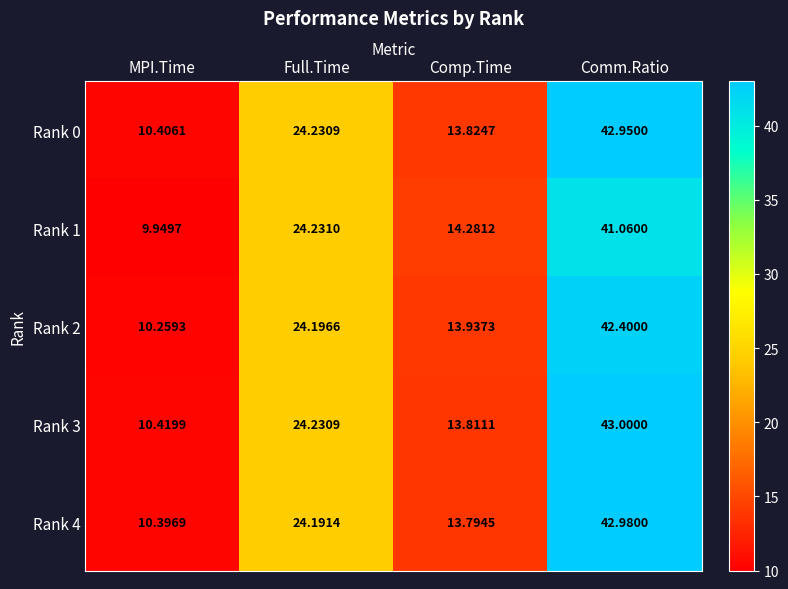

List the series in order of their peak value, lowest first.

Rank 1, Rank 2, Rank 0, Rank 4, Rank 3